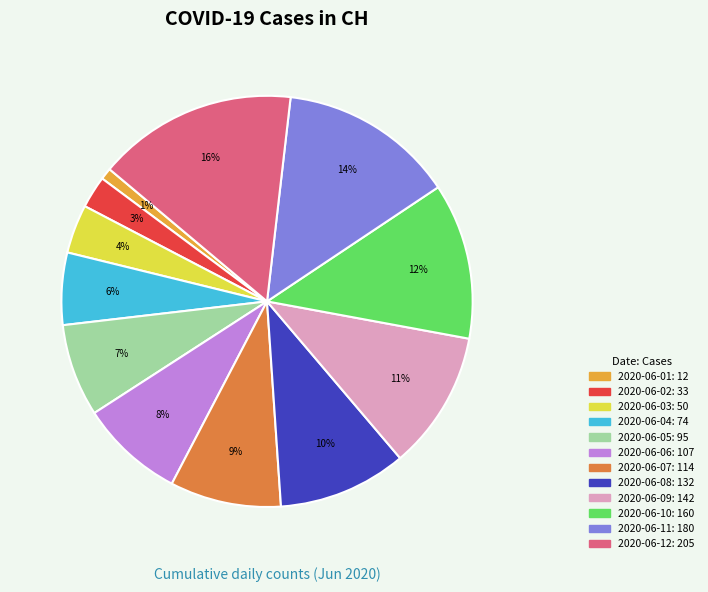

Is 2020-06-04 the majority of the pie?

No